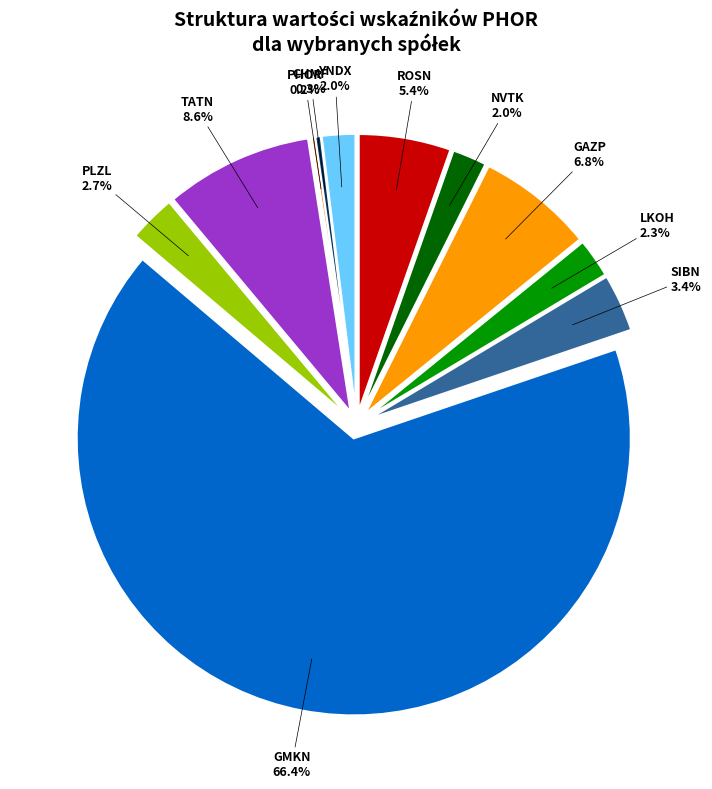

To the nearest percent, what is the difference between the largest and smallest slice percentages?

66%